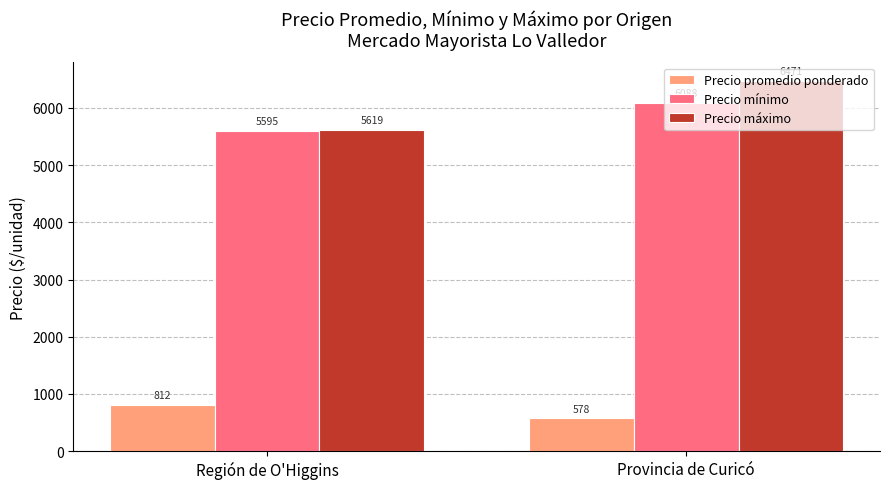

What is the difference between the Precio máximo values at Región de O'Higgins and Provincia de Curicó?

851.5